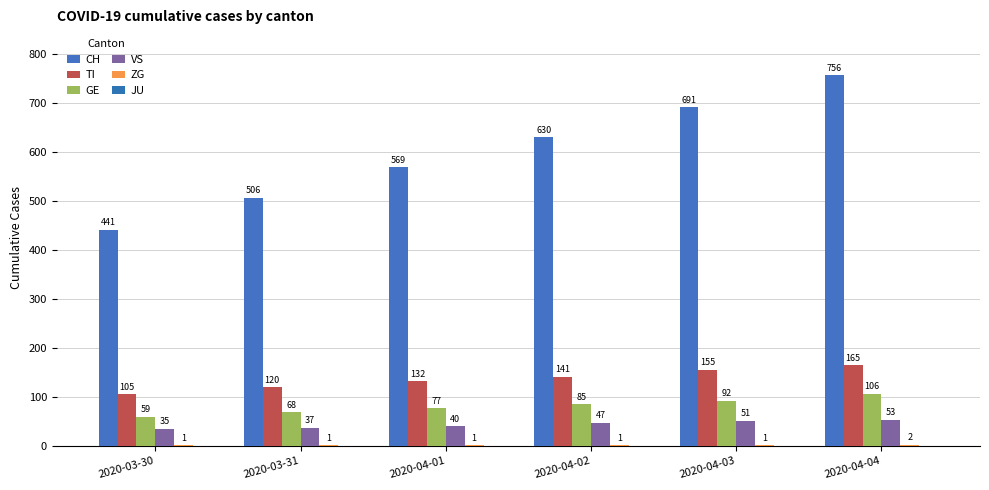

How many groups of bars are there?

6